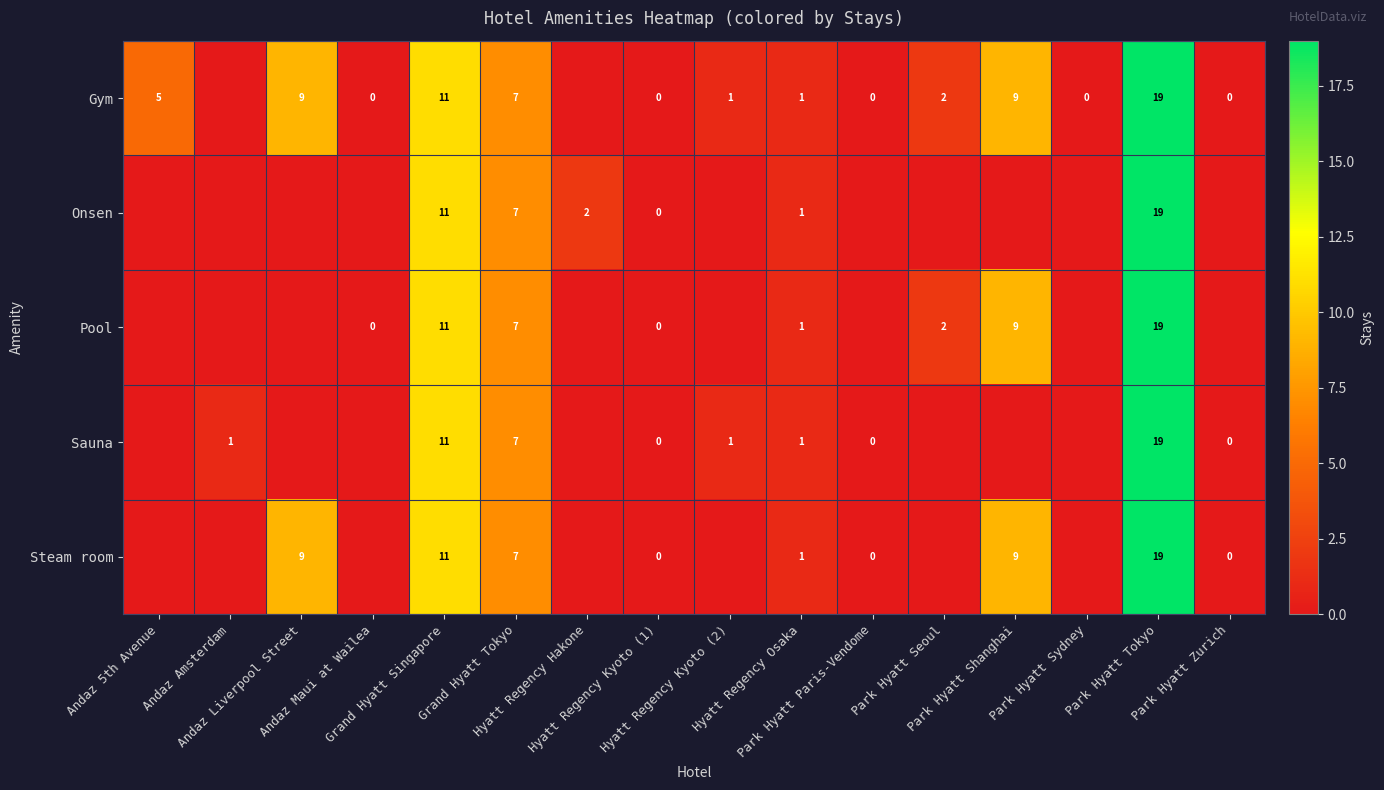

What is the difference between the highest and lowest values at Andaz Amsterdam?

1